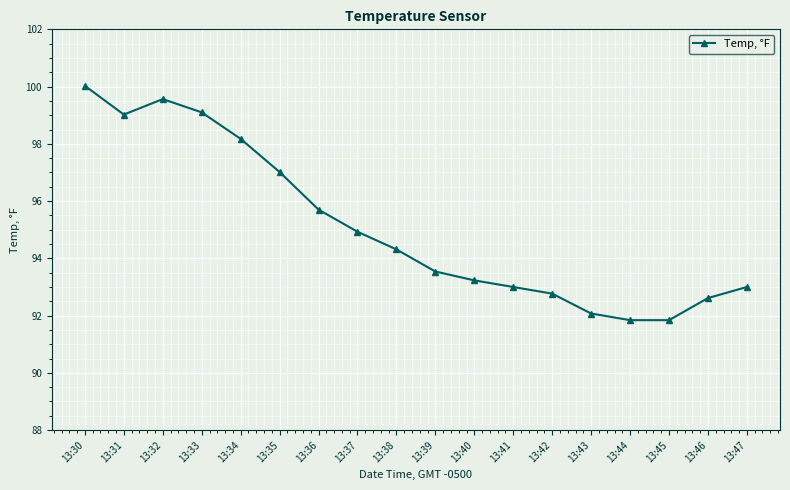

Count the number of data series in this chart.

1